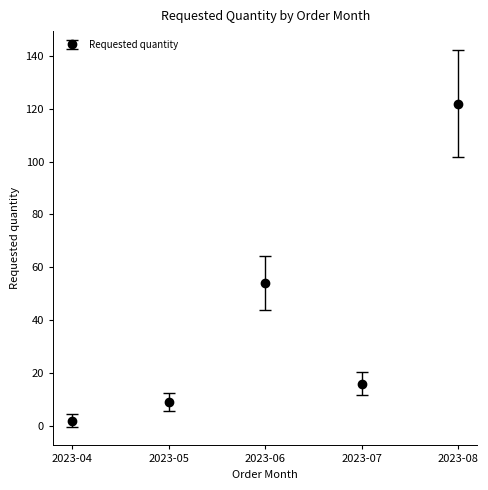

What is the change in value from 2023-05 to 2023-08?

+113